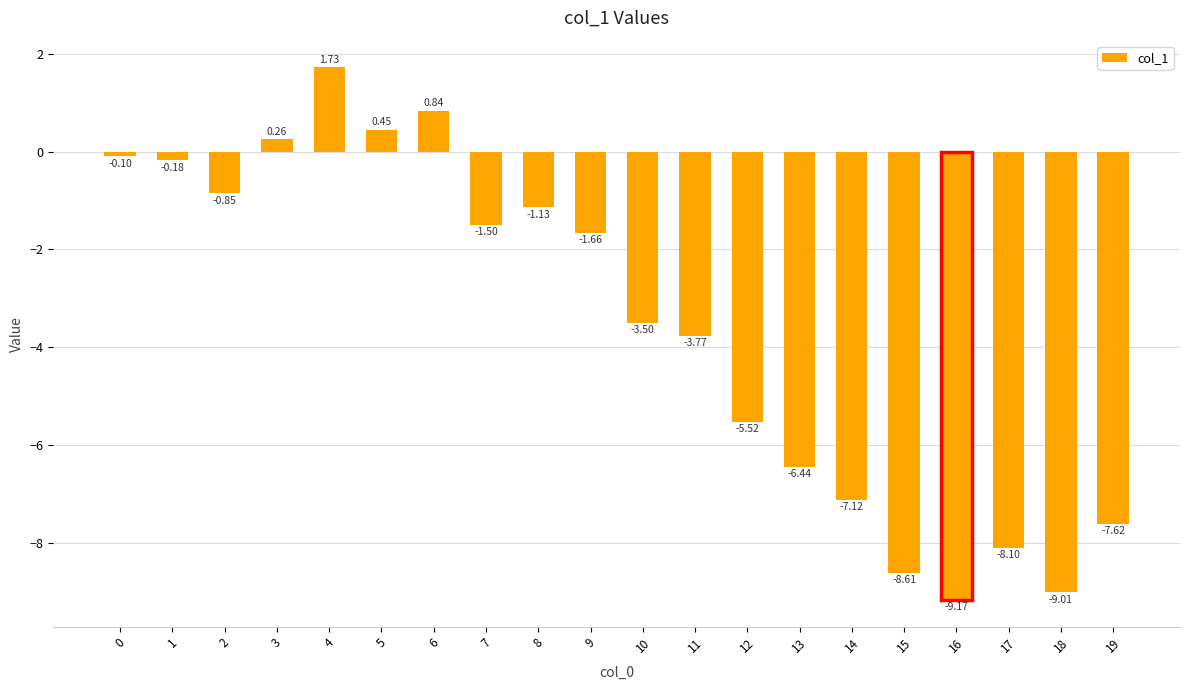

What is the difference between the values at 9 and 6?

2.5